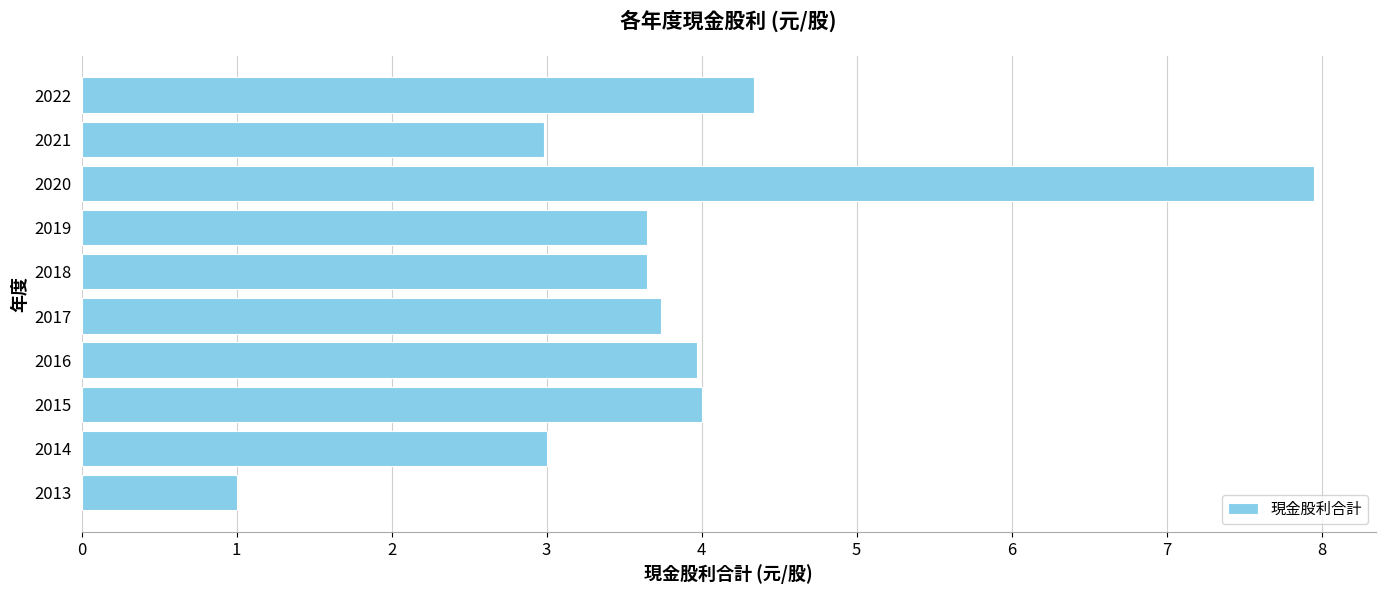

How many series are shown in this chart?

1